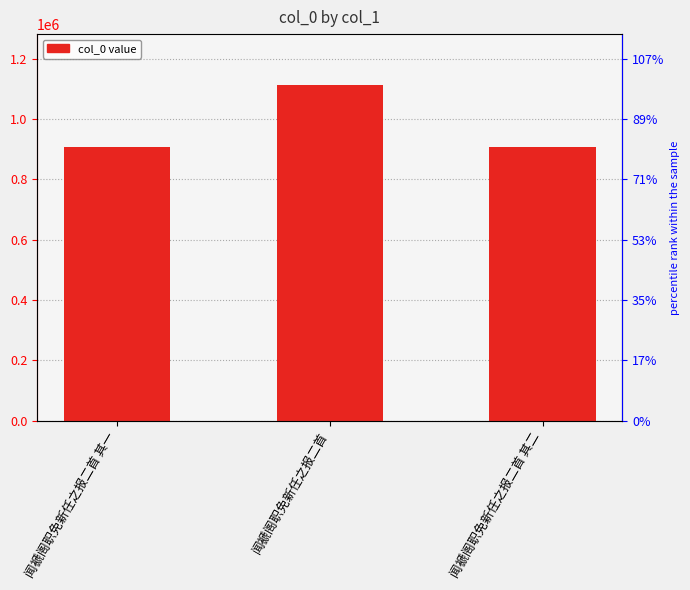

How many categories are shown in the chart?

3